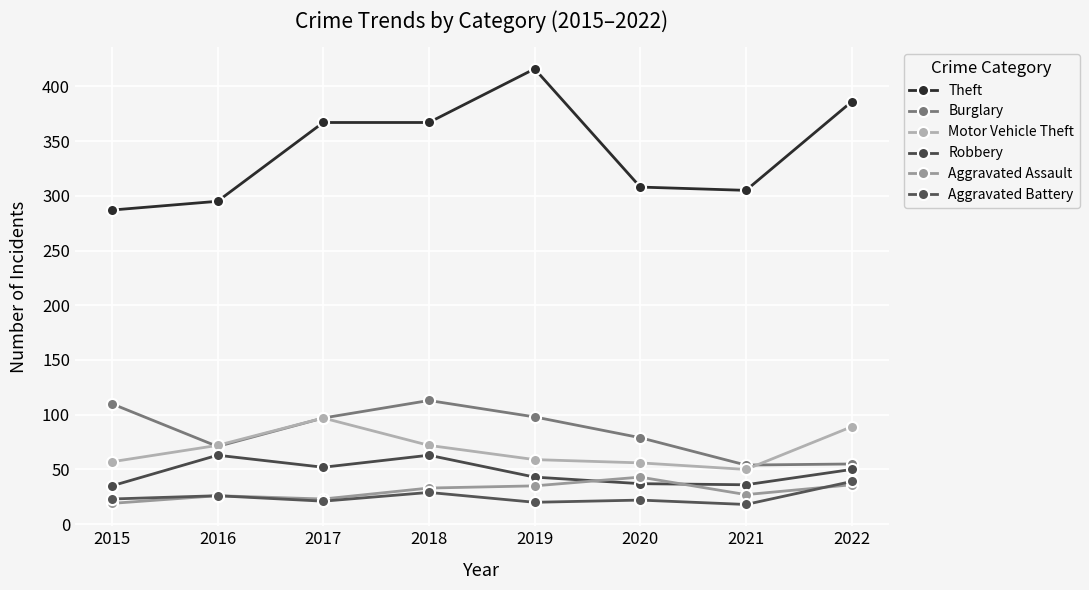

What is the value of the Burglary point at the 3rd from the left?

97